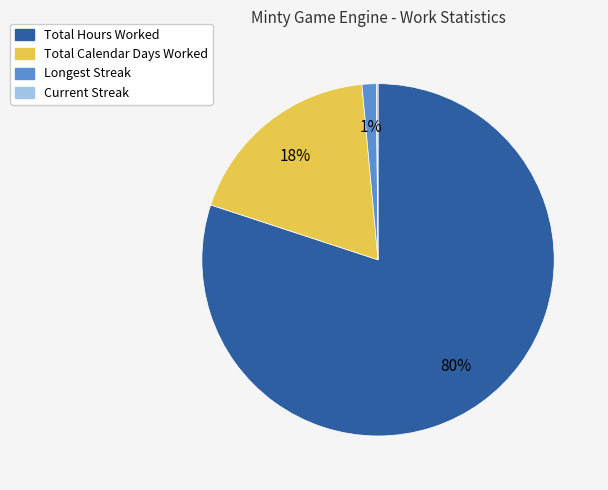

Which slice is the largest?

Total Hours Worked